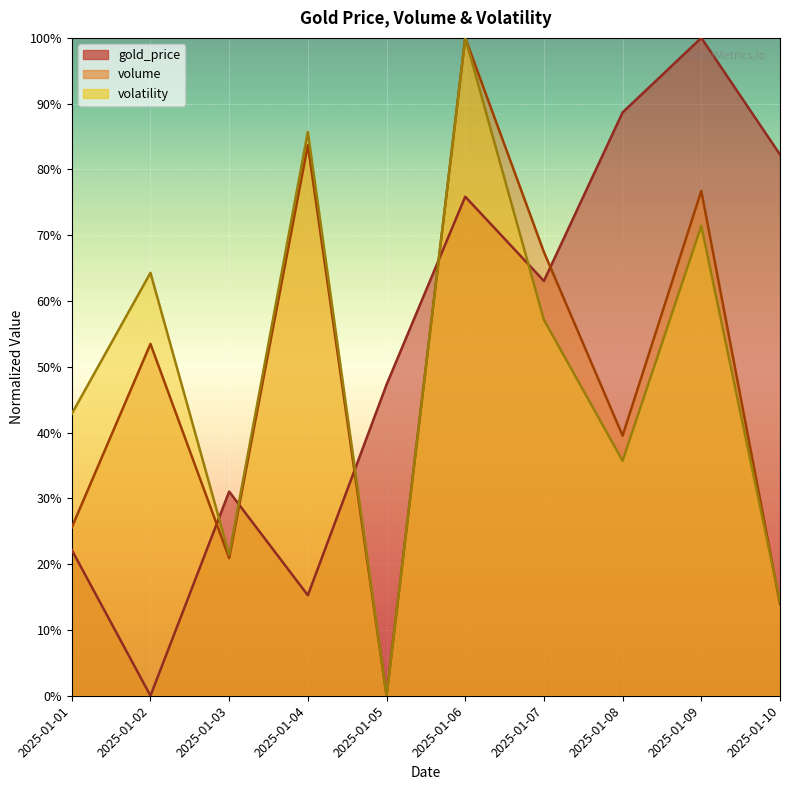

At which label is volatility closest to 0?

2025-01-05